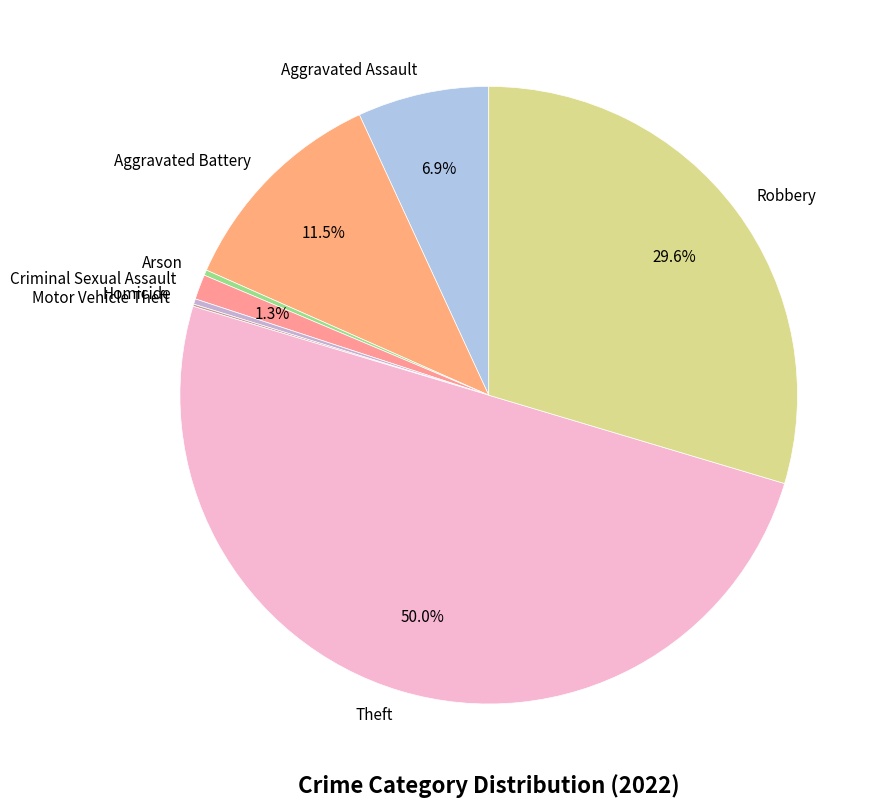

What percentage do Aggravated Assault and Aggravated Battery together represent?

18.4%